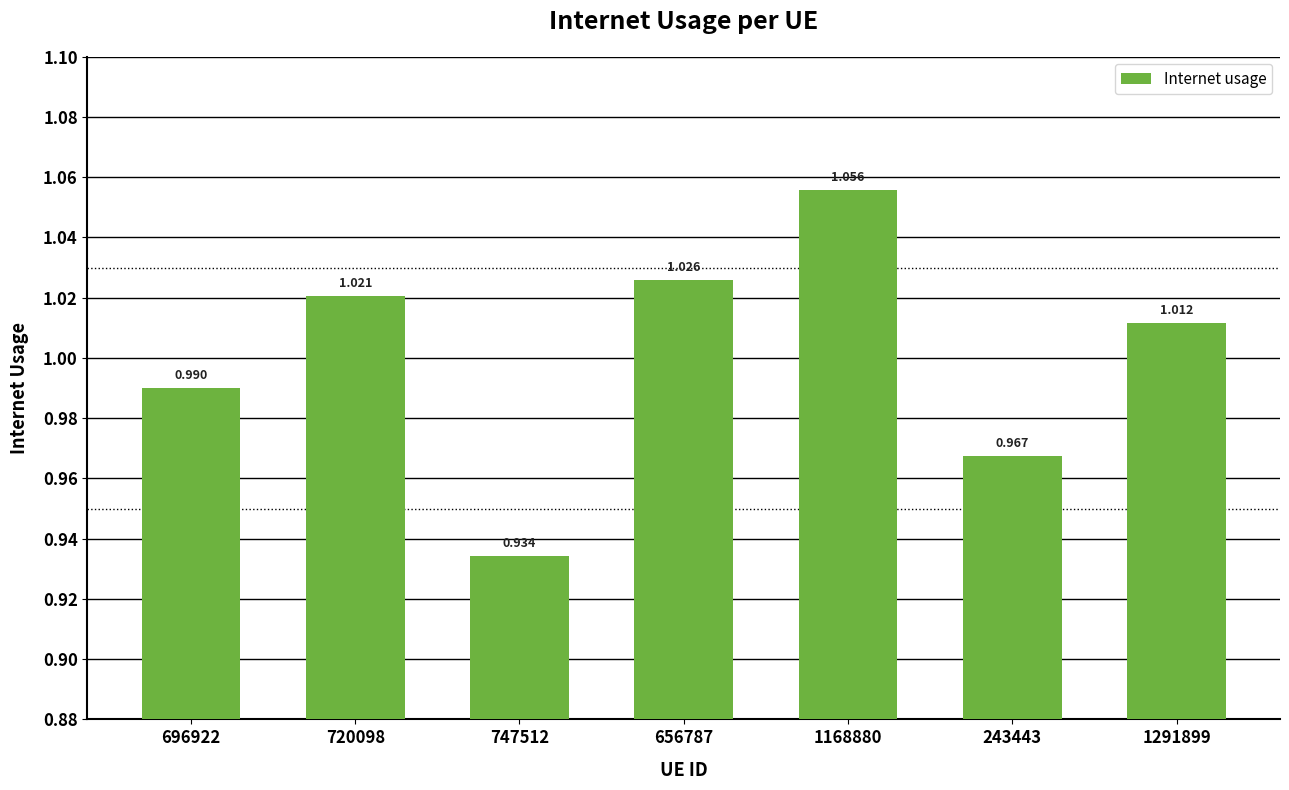

Are the bars horizontal?

No